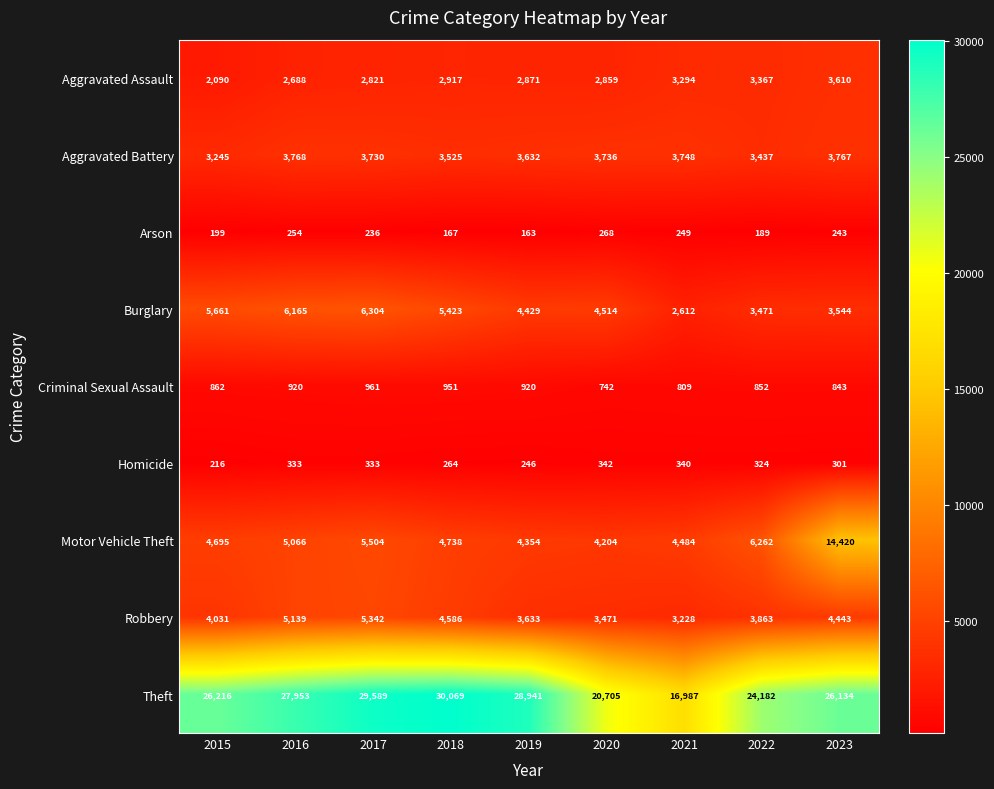

At which label is Aggravated Assault closest to 2850?

2020